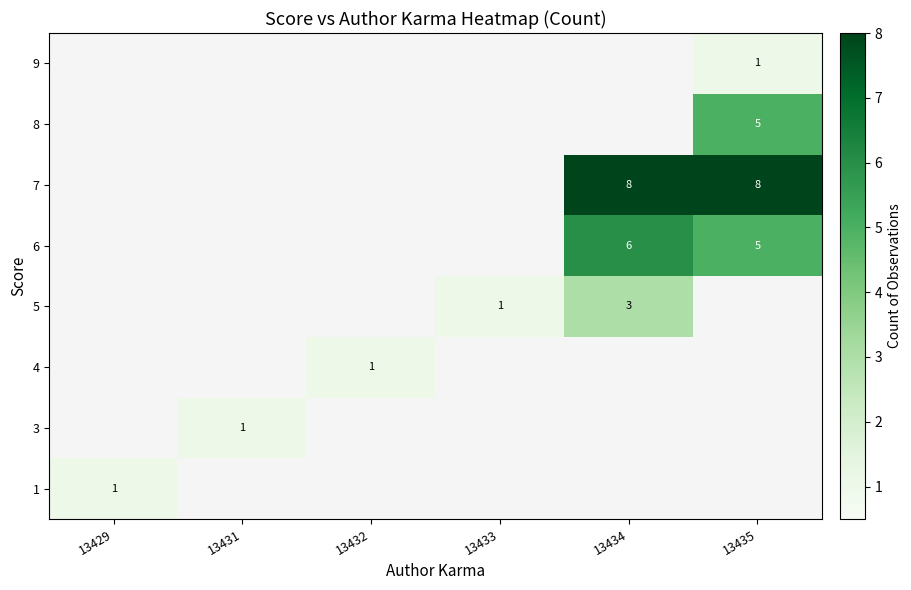

Count the number of categories in the chart.

6